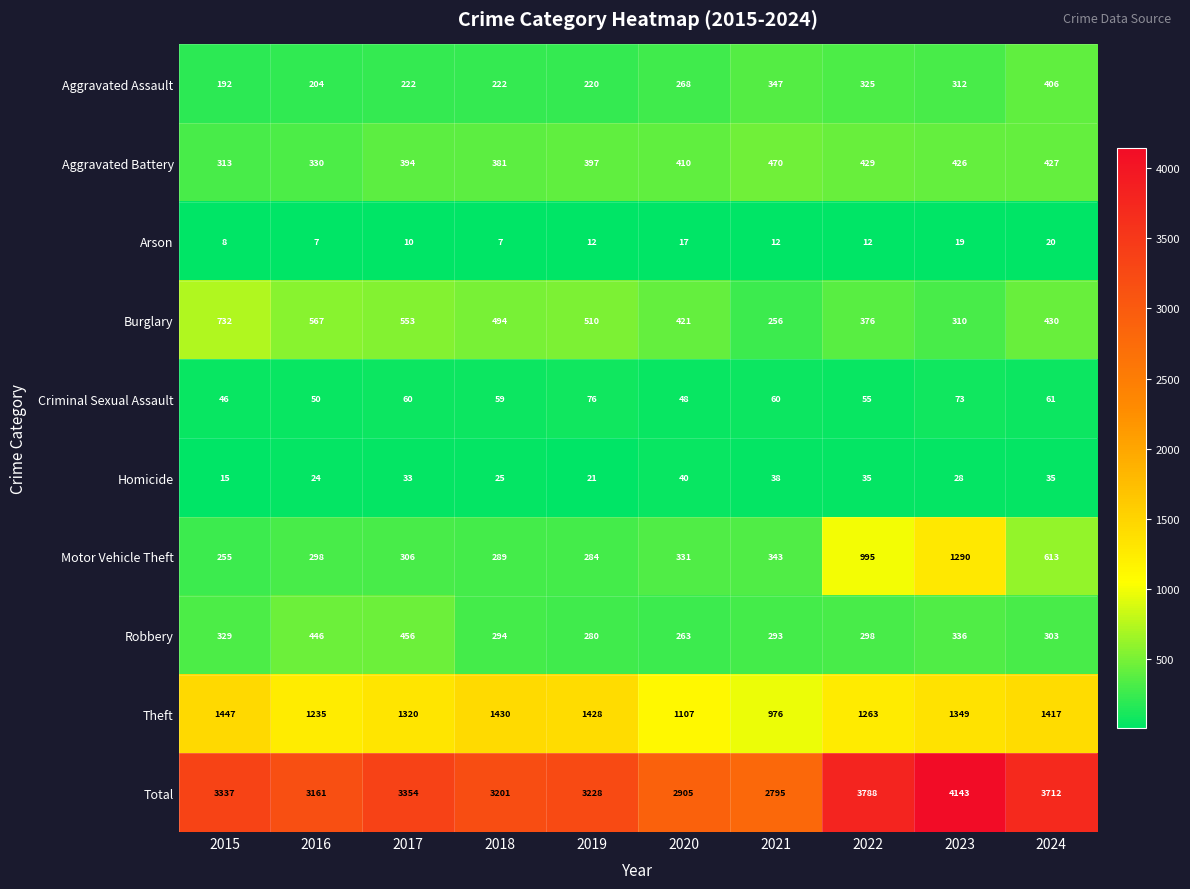

What is the maximum value for Total?

4143